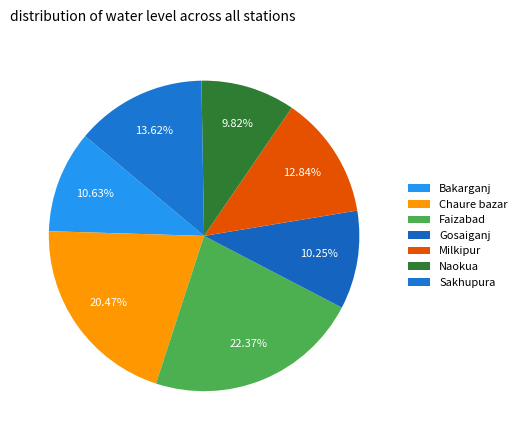

Which has a higher value, Bakarganj or Gosaiganj?

Bakarganj